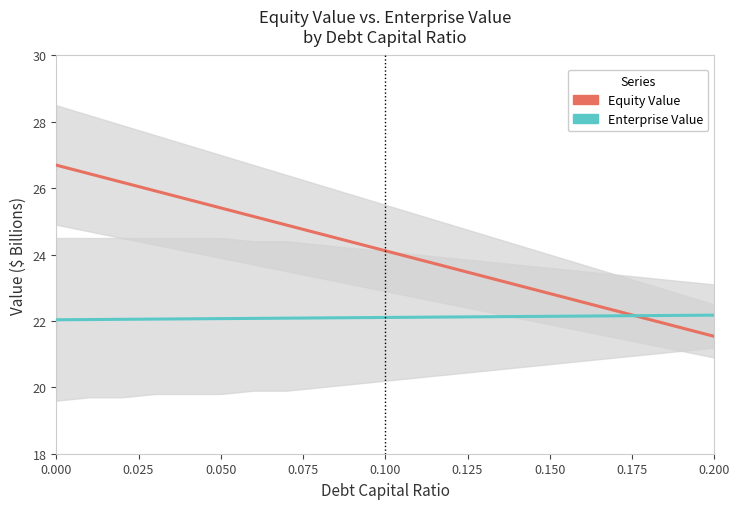

Which series has the largest total across all categories?

Equity Value